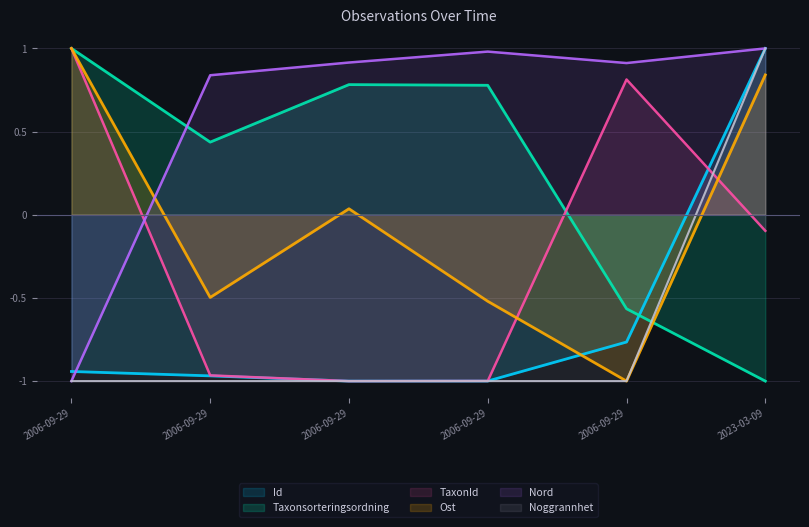

What are all the series names shown in the legend?

Id, Taxonsorteringsordning, TaxonId, Ost, Nord, Noggrannhet